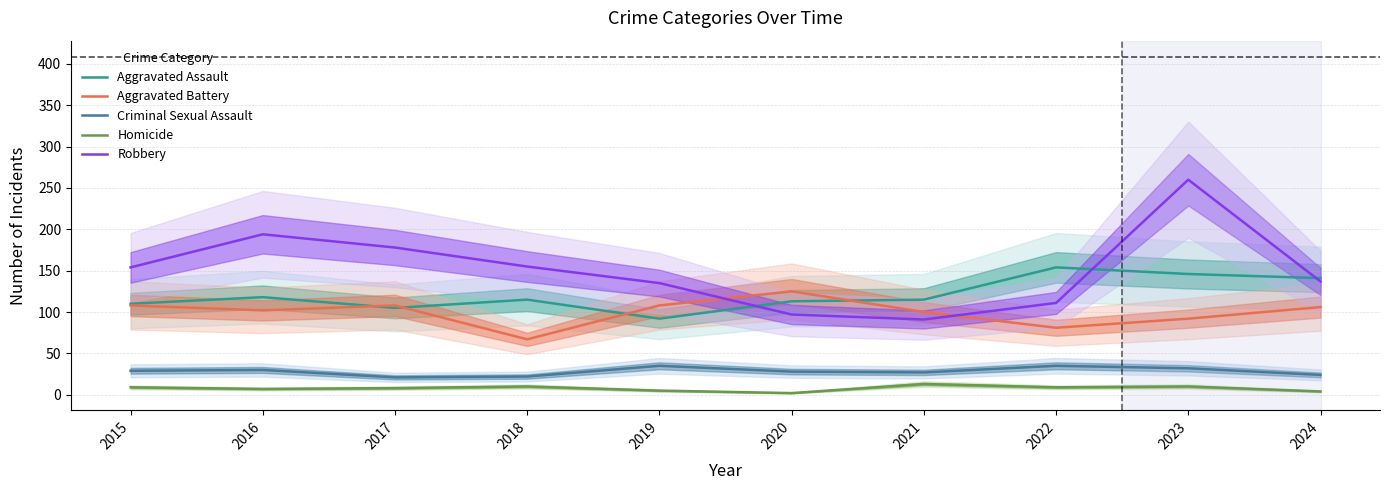

At which label is Robbery closest to 175?

2017